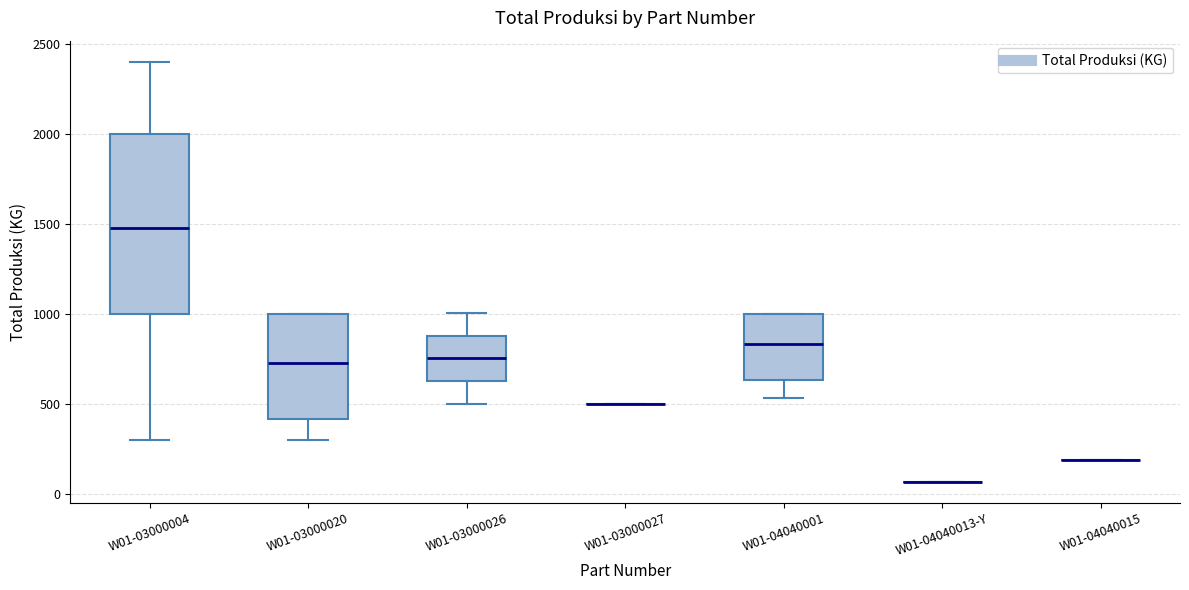

Reading left to right, read every box against the y-axis: the position of its median line, the range the box covers, and the ends of its whiskers. The values are not printed on the chart, so give them approximately, as read against the axis.

W01-03000004: median 1500, box 1000 to 2000, whiskers 300 to 2400
W01-03000020: median 750, box 400 to 1000, whiskers 300 to 1000
W01-03000026: median 750, box 650 to 900, whiskers 500 to 1000
W01-03000027: box collapsed to a line at 500, whiskers 500 to 500
W01-04040001: median 850, box 650 to 1000, whiskers 550 to 1000
W01-04040013-Y: box collapsed to a line at 50, whiskers 50 to 50
W01-04040015: box collapsed to a line at 200, whiskers 200 to 200